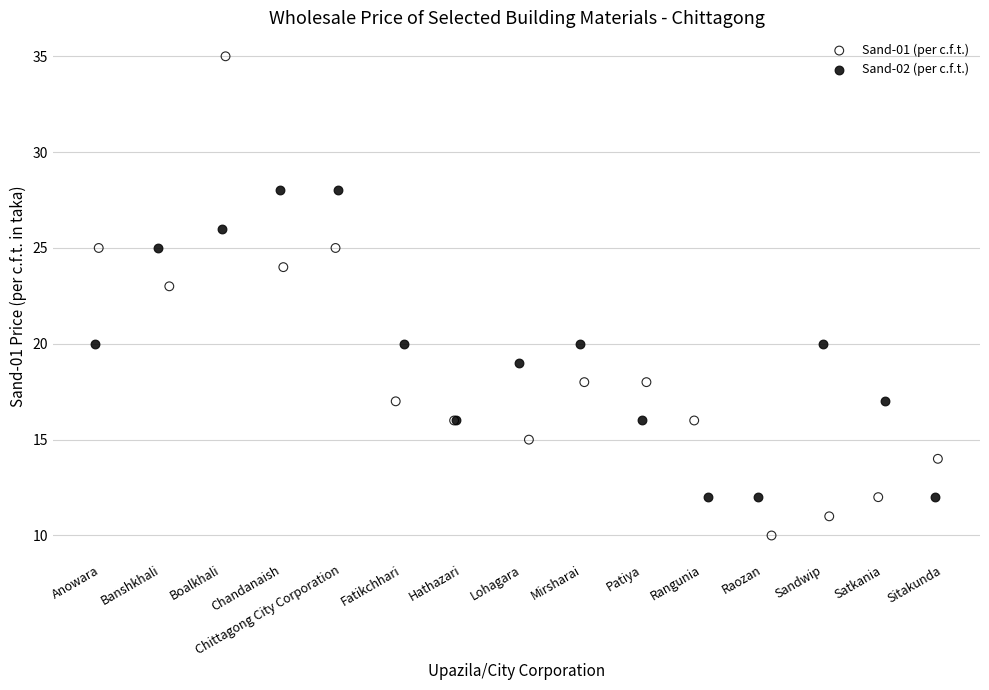

What are all the series names shown in the legend?

Sand-01 (per c.f.t.), Sand-02 (per c.f.t.)